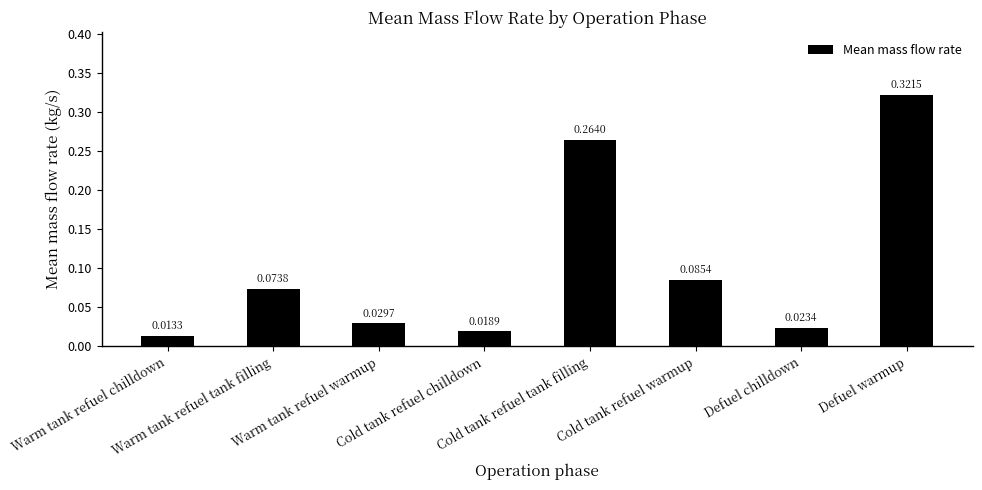

Are the bars grouped side by side (vs. stacked)?

No